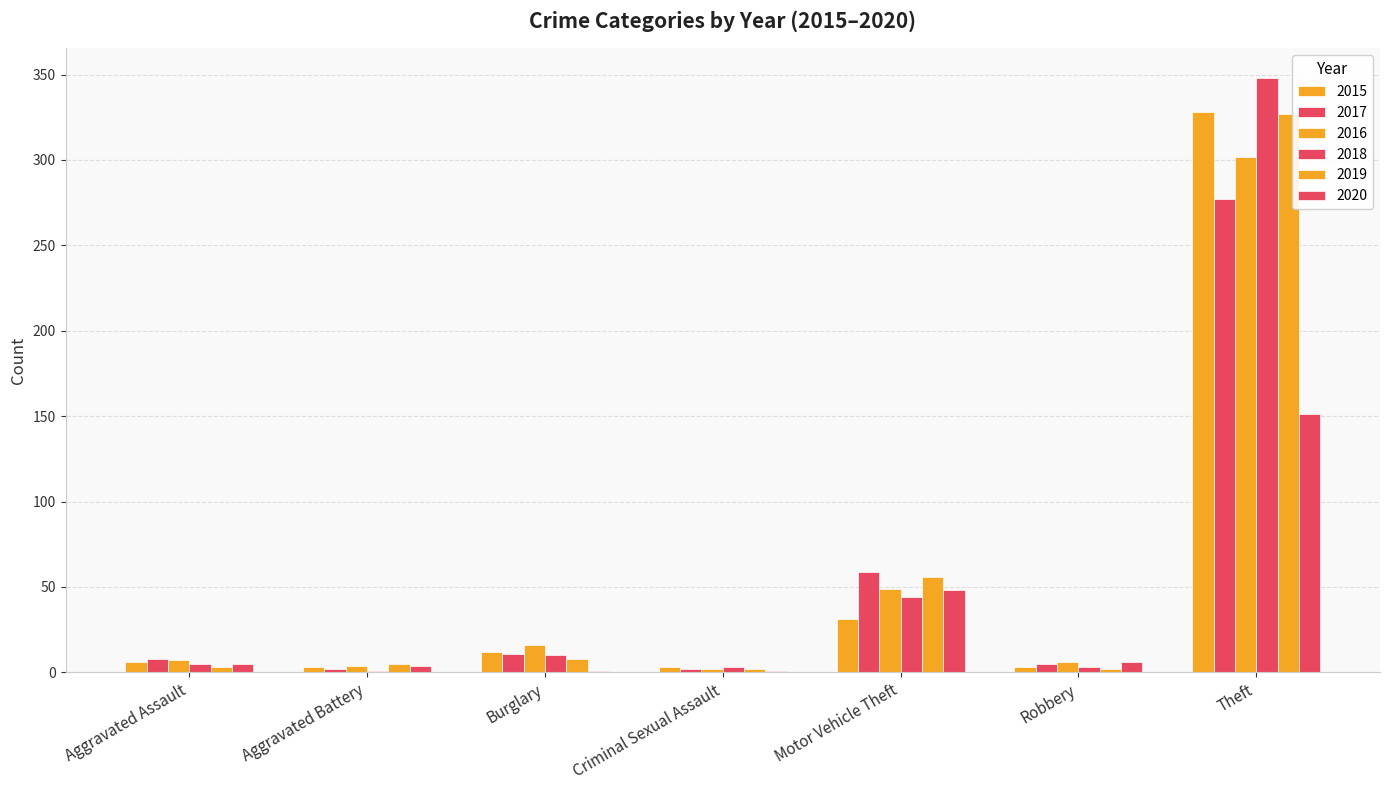

How many categories are shown in the chart?

7